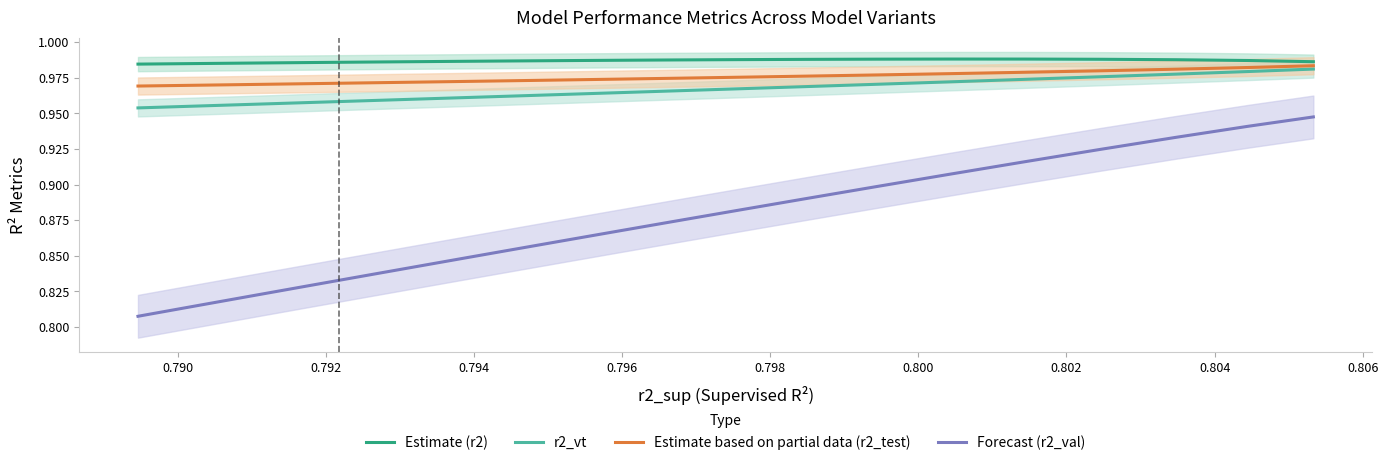

Count the number of data series in this chart.

4